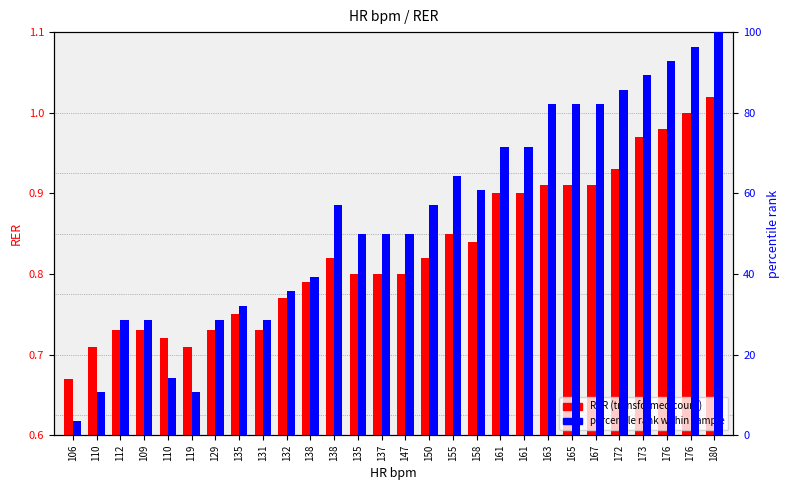

At which category is the sum across all series the highest?

180